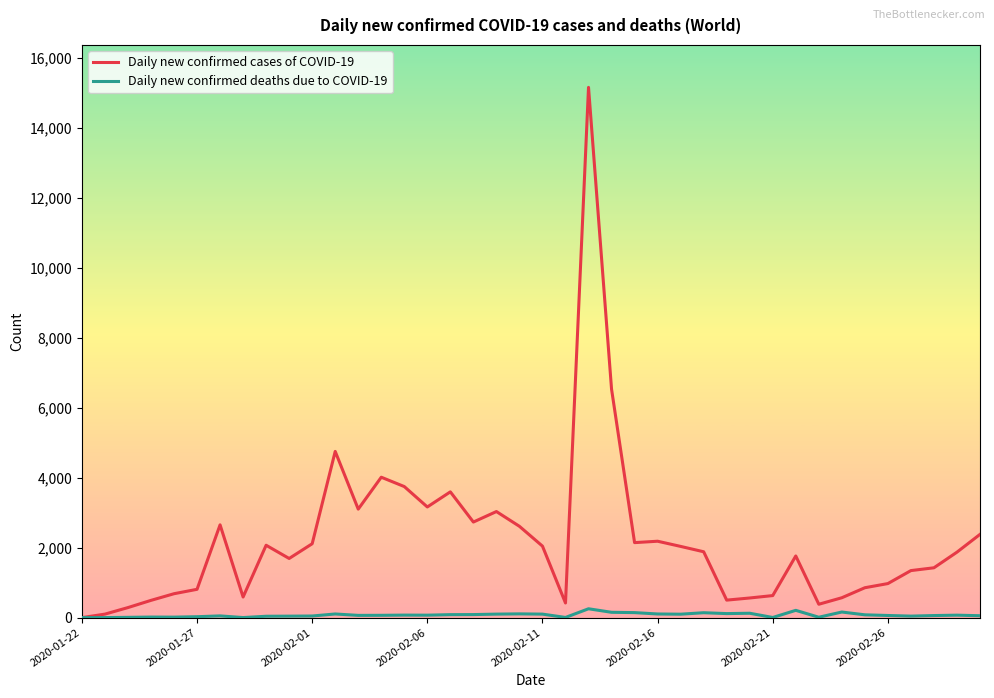

List the series in order of their peak value, lowest first.

Daily new confirmed deaths due to COVID-19, Daily new confirmed cases of COVID-19